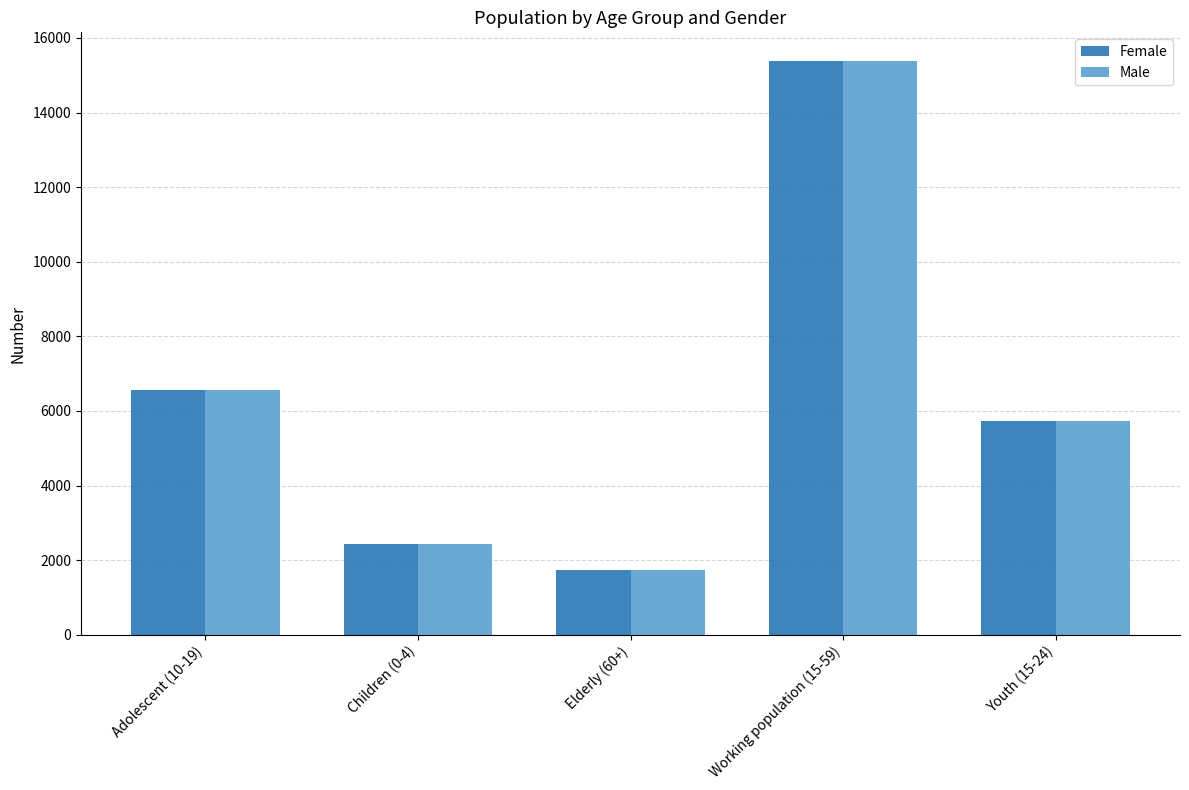

True or false: Female has a value of 8530 at Youth (15-24).

False